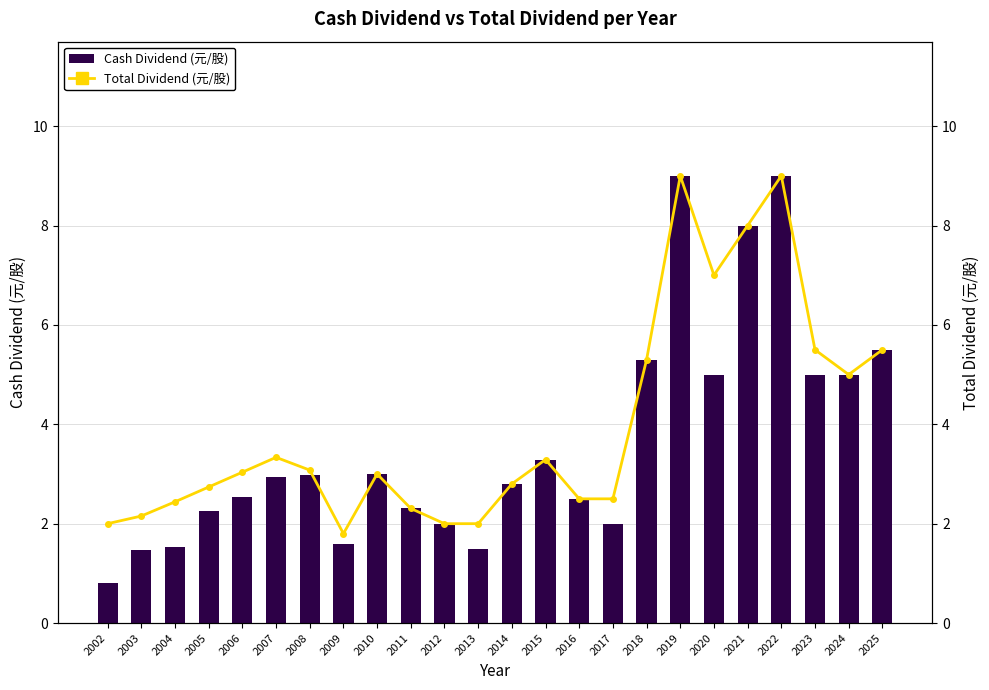

What is the value of the Cash Dividend (元/股) bar at the 2nd from the left?

1.5